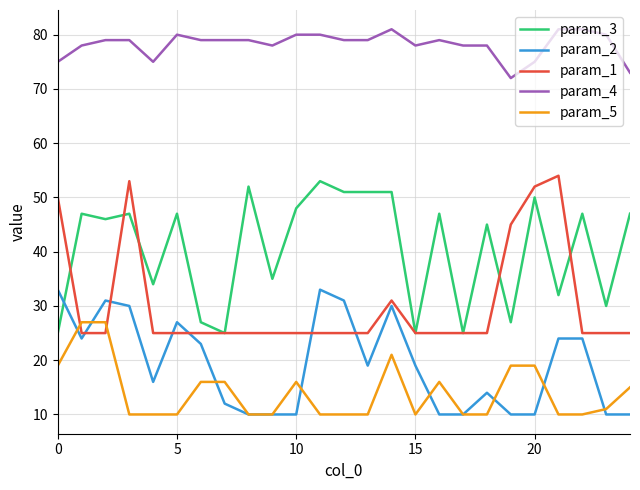

Reading right to left, transcribe all the data shown in this chart.

param_3: 47	30	47	32	50	27	45	25	47	25	51	51	51	53	48	35	52	25	27	47	34	47	46	47	25
param_2: 10	10	24	24	10	10	14	10	10	19	30	19	31	33	10	10	10	12	23	27	16	30	31	24	33
param_1: 25	25	25	54	52	45	25	25	25	25	31	25	25	25	25	25	25	25	25	25	25	53	25	25	50
param_4: 73	80	81	81	75	72	78	78	79	78	81	79	79	80	80	78	79	79	79	80	75	79	79	78	75
param_5: 15	11	10	10	19	19	10	10	16	10	21	10	10	10	16	10	10	16	16	10	10	10	27	27	19